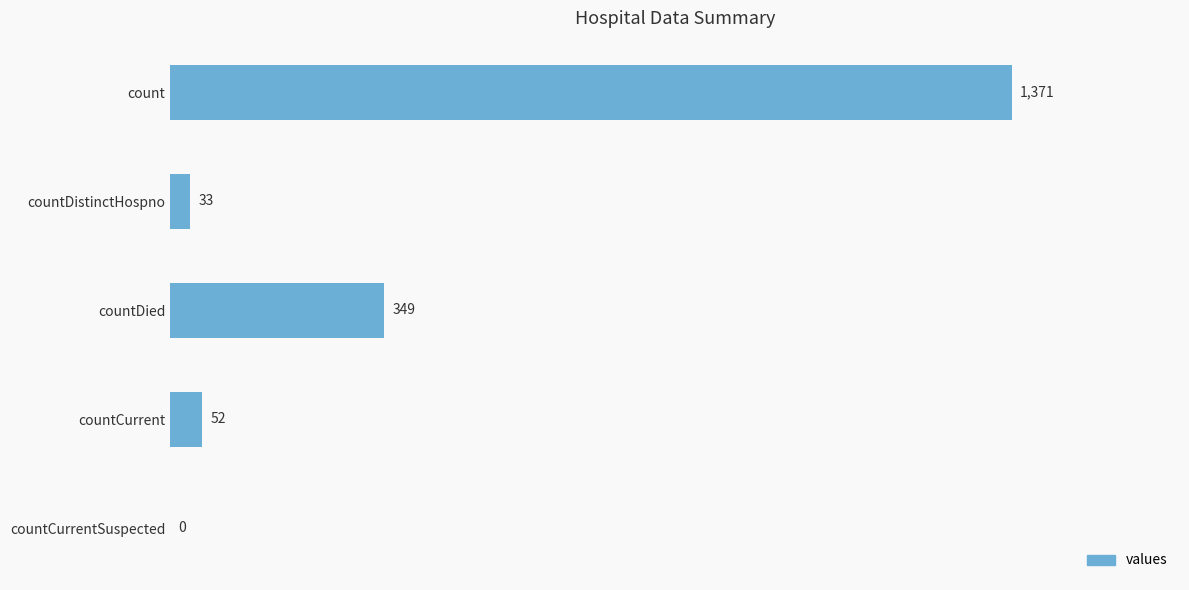

True or false: the data shows 2208 at count.

False